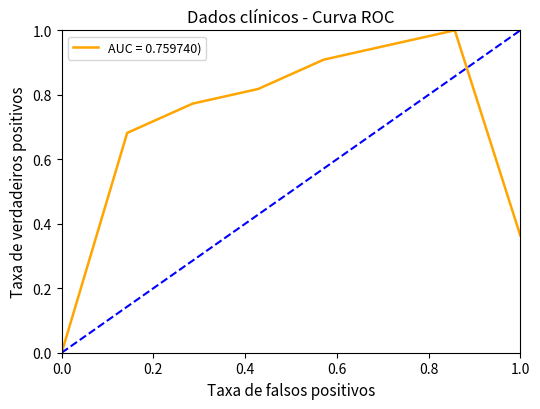

What is the difference between the second highest and second lowest values?

0.6